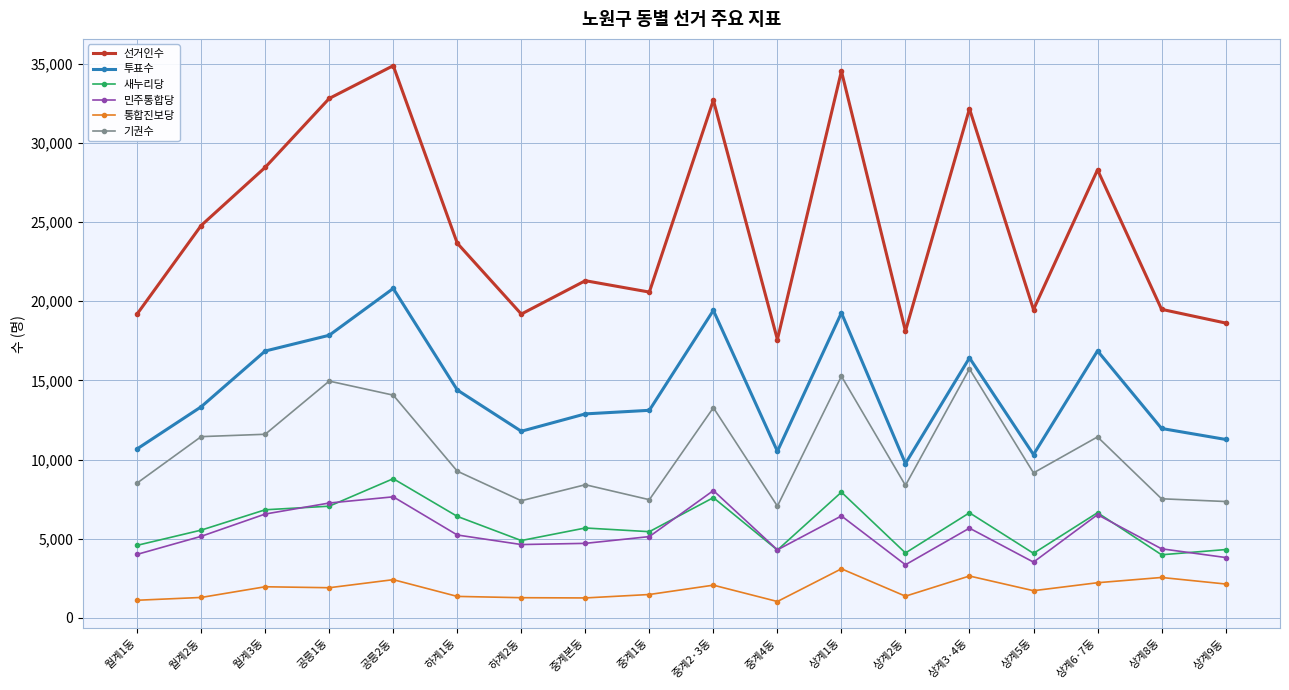

At which category does 투표수 reach its first local peak?

공릉2동